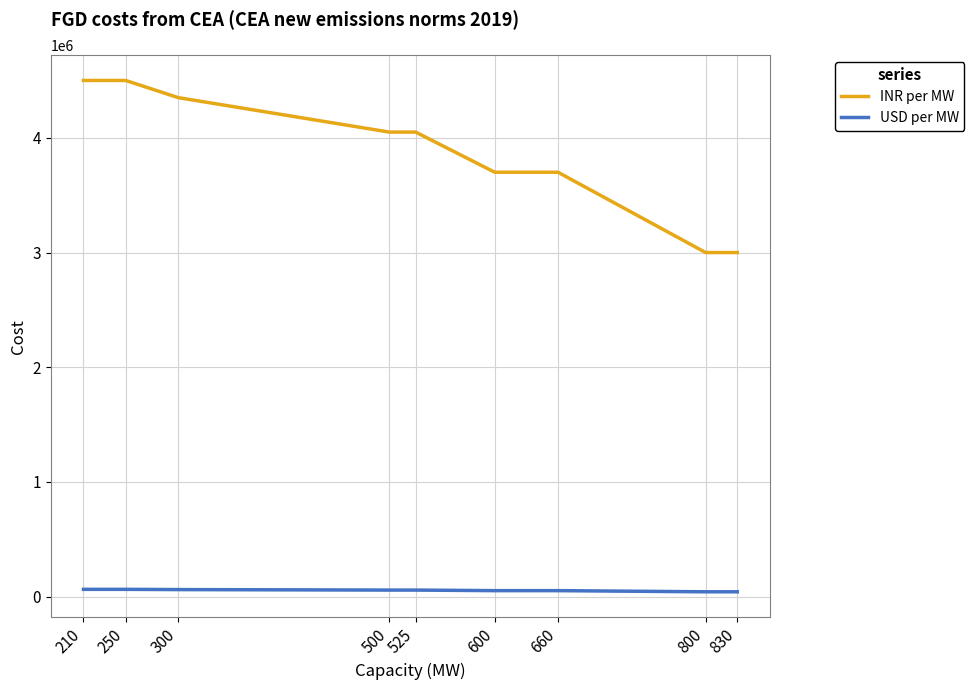

List the series in order of their overall mean, lowest first.

USD per MW, INR per MW